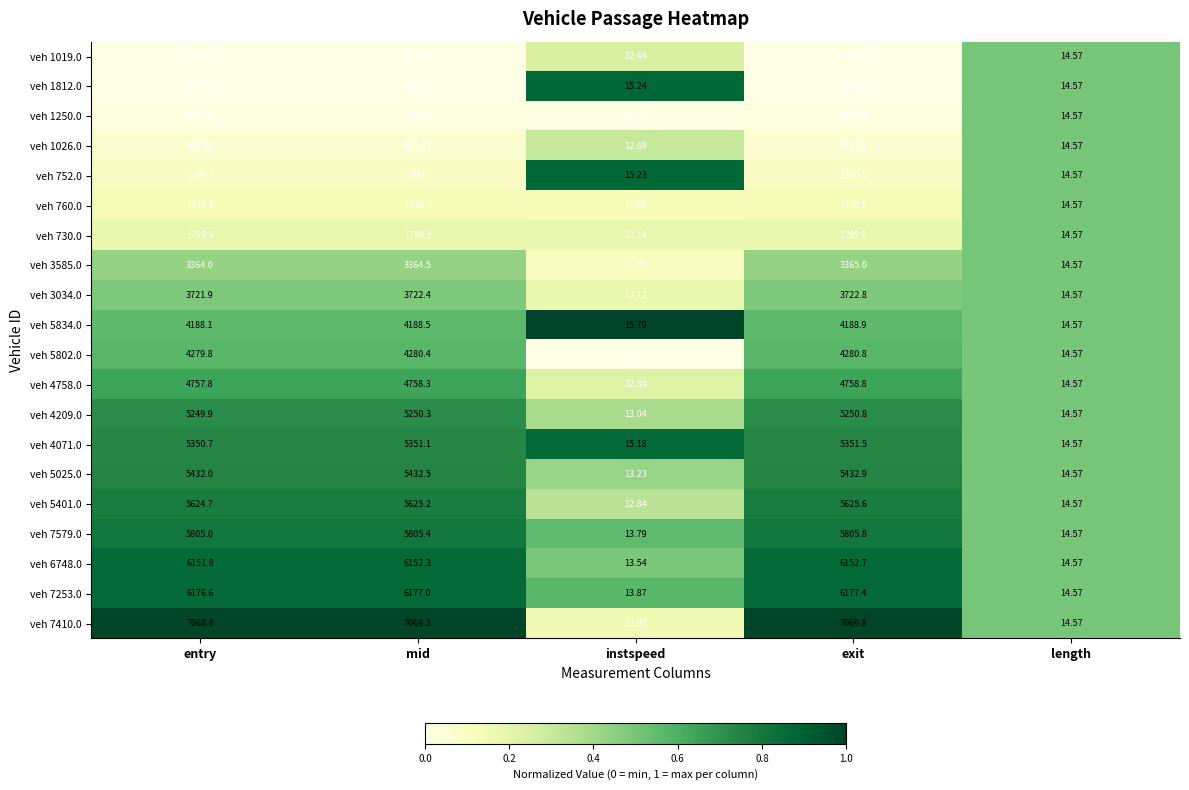

At which label does veh 1250.0 first exceed 679?

entry